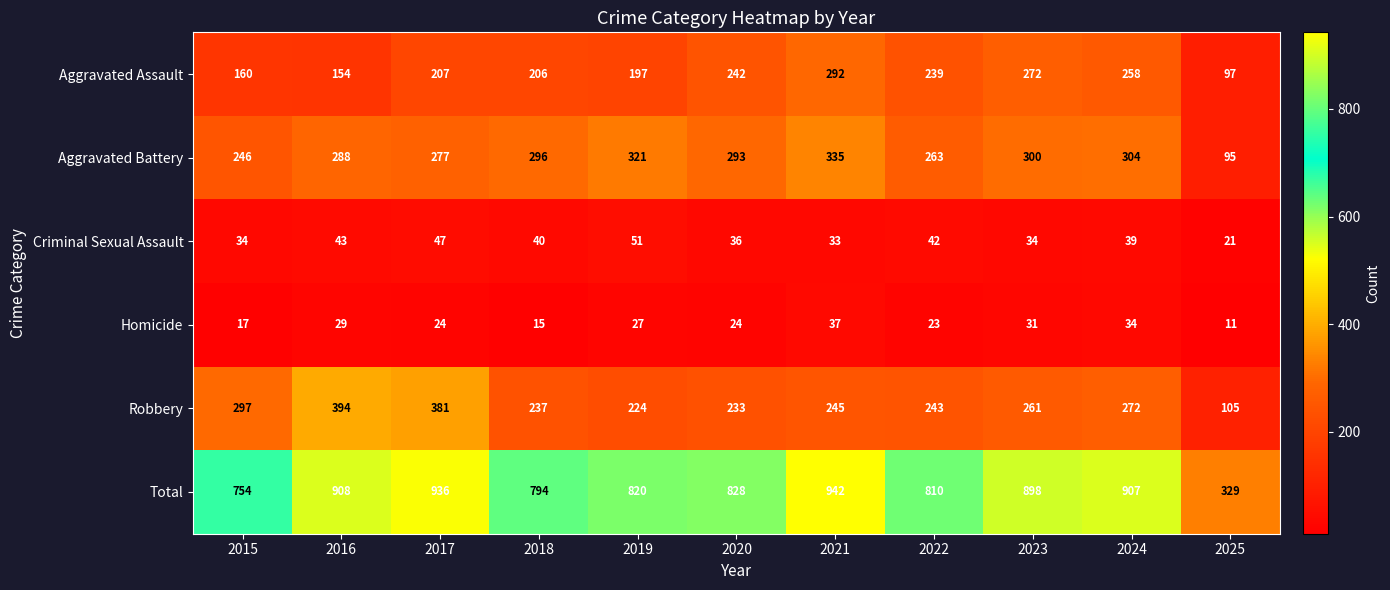

List the series in order of their peak value, highest first.

Total, Robbery, Aggravated Battery, Aggravated Assault, Criminal Sexual Assault, Homicide